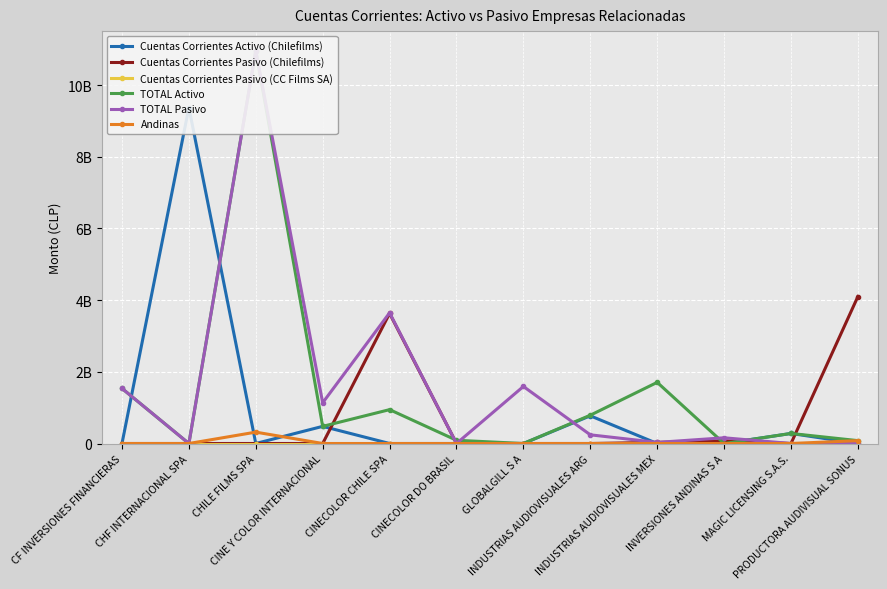

What are all the series names shown in the legend?

Cuentas Corrientes Activo (Chilefilms), Cuentas Corrientes Pasivo (Chilefilms), Cuentas Corrientes Pasivo (CC Films SA), TOTAL Activo, TOTAL Pasivo, Andinas